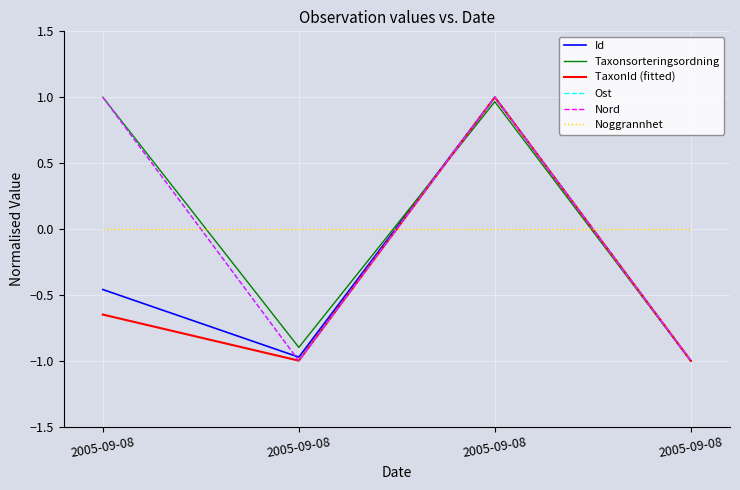

Which category has the highest value in the Nord series?

2005-09-08